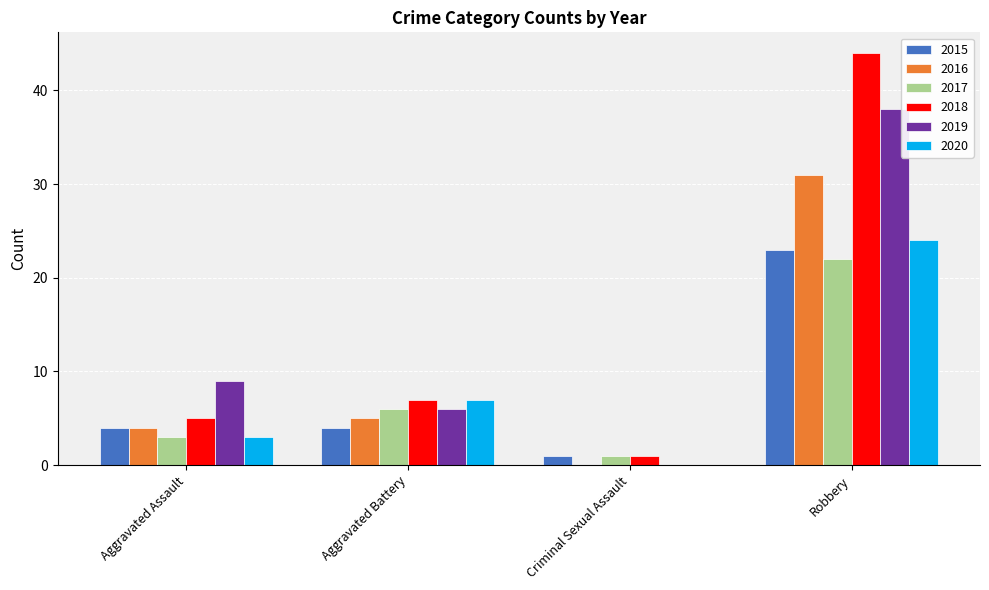

Reading left to right, extract all data points from this chart.

2015: 4	4	1	23
2016: 4	5	0	31
2017: 3	6	1	22
2018: 5	7	1	44
2019: 9	6	0	38
2020: 3	7	0	24